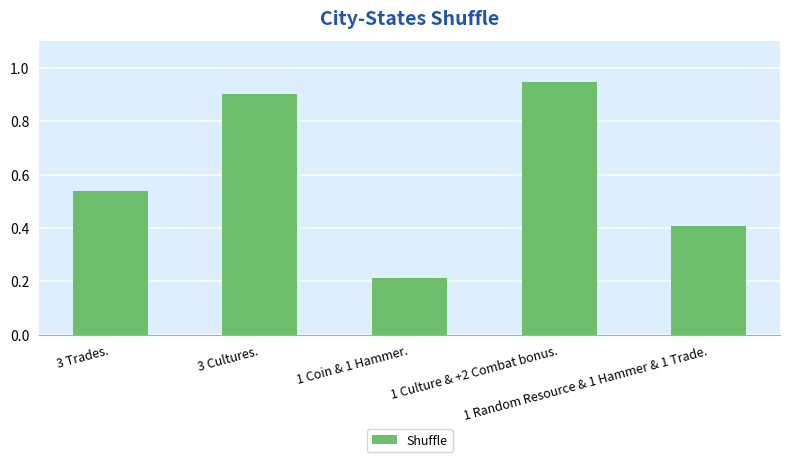

What is the difference between the second highest and minimum values?

0.7